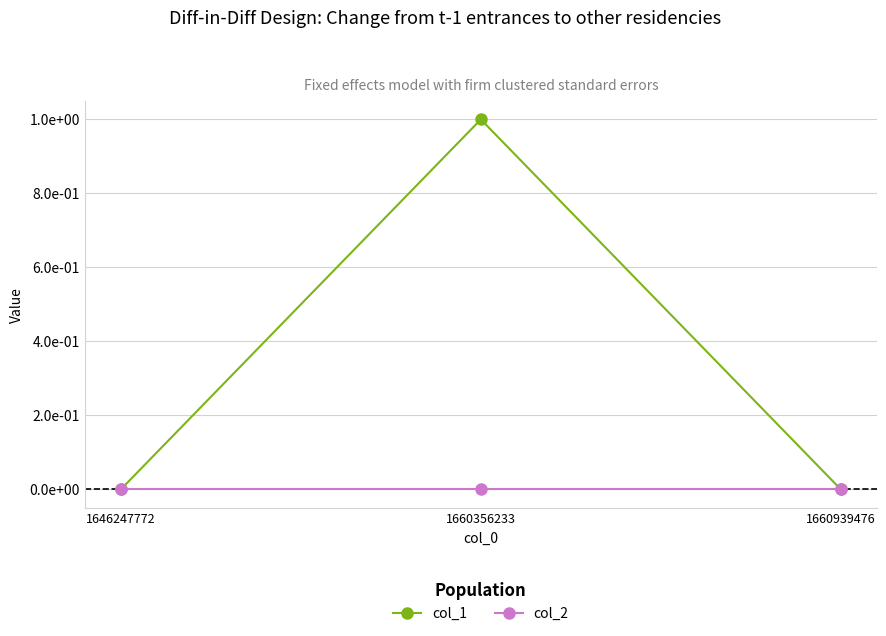

Which series has the largest range (max minus min)?

col_1